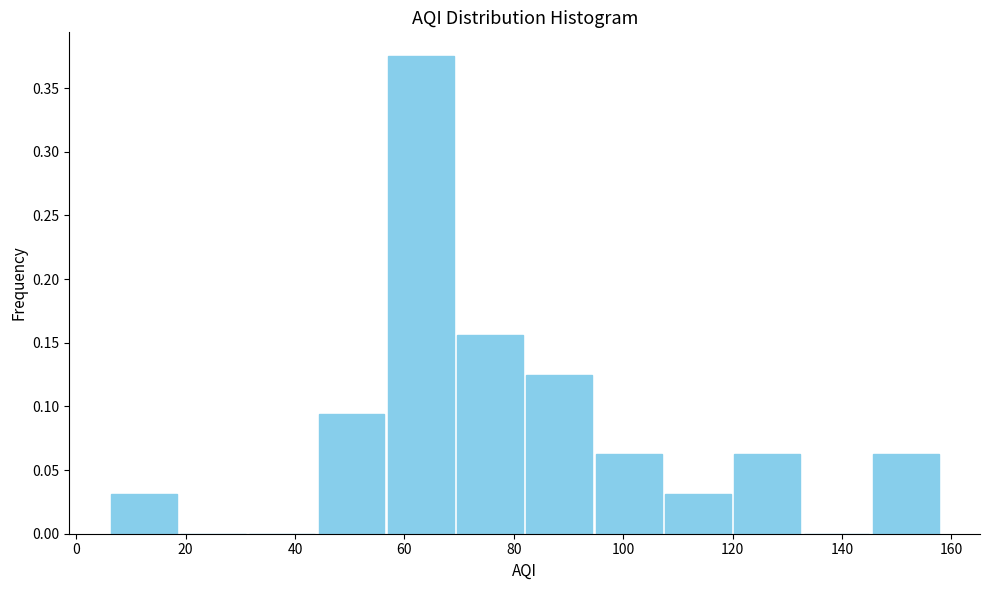

What is the height of the bar covering 146 to 158 on the x-axis? Neither the bar edges nor the heights are printed on the chart, so give them approximately, as read against the axes.

0.065